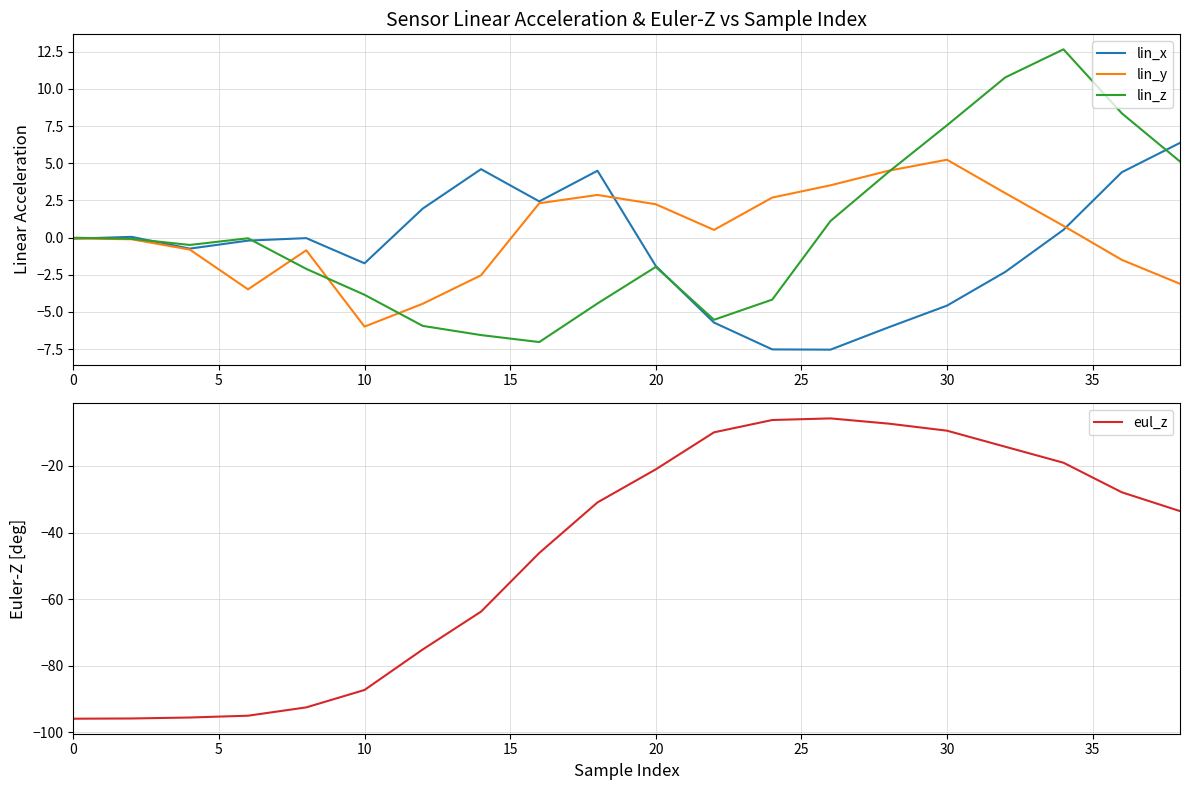

What is the maximum value for lin_x?

6.4